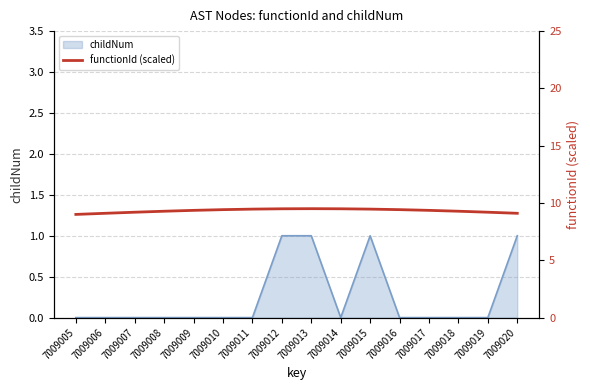

Reading right to left, what are all the values shown in this chart?

9.1	9.2	9.3	9.4	9.4	9.5	9.5	9.5	9.5	9.5	9.4	9.4	9.3	9.2	9.1	9.0